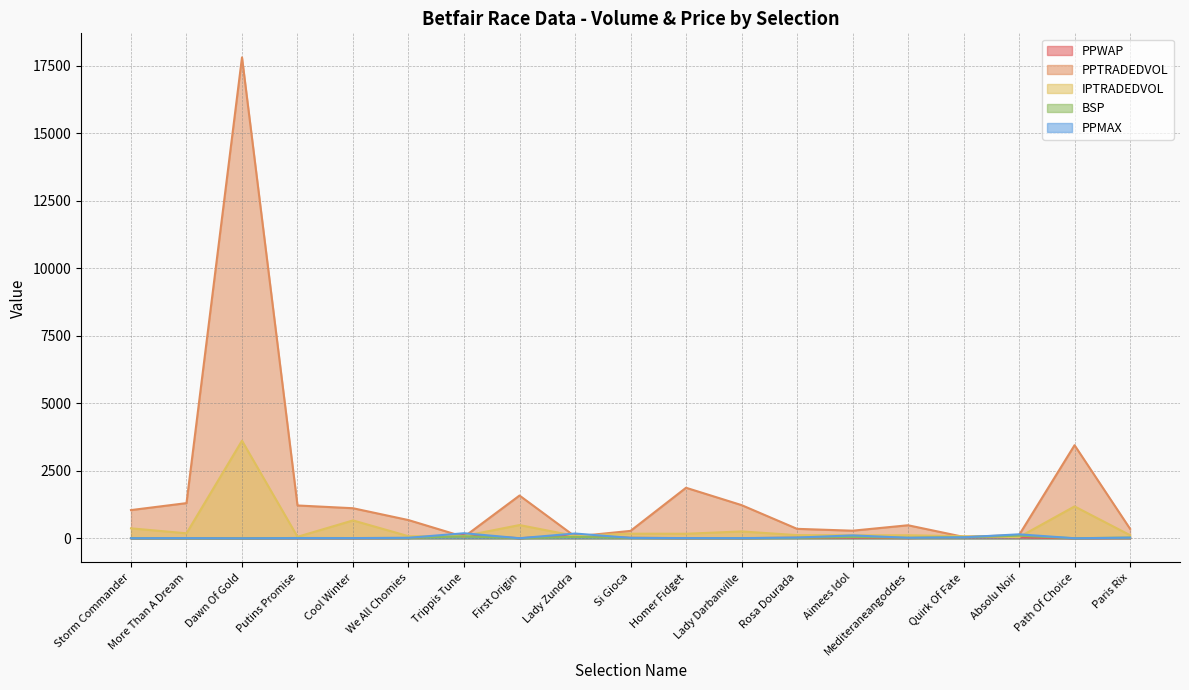

After their last crossing, which series has the higher values: IPTRADEDVOL or PPMAX?

IPTRADEDVOL